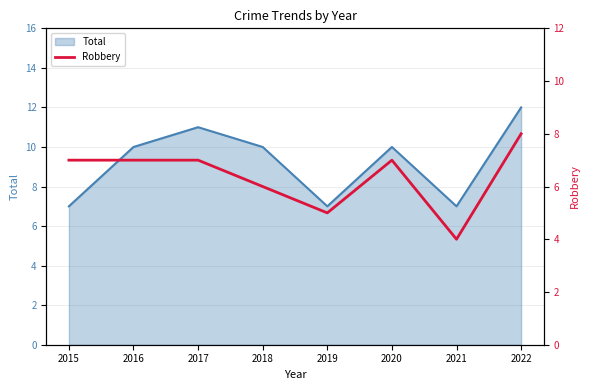

What is the ratio of the value at 2019 to the value at 2022?

0.6